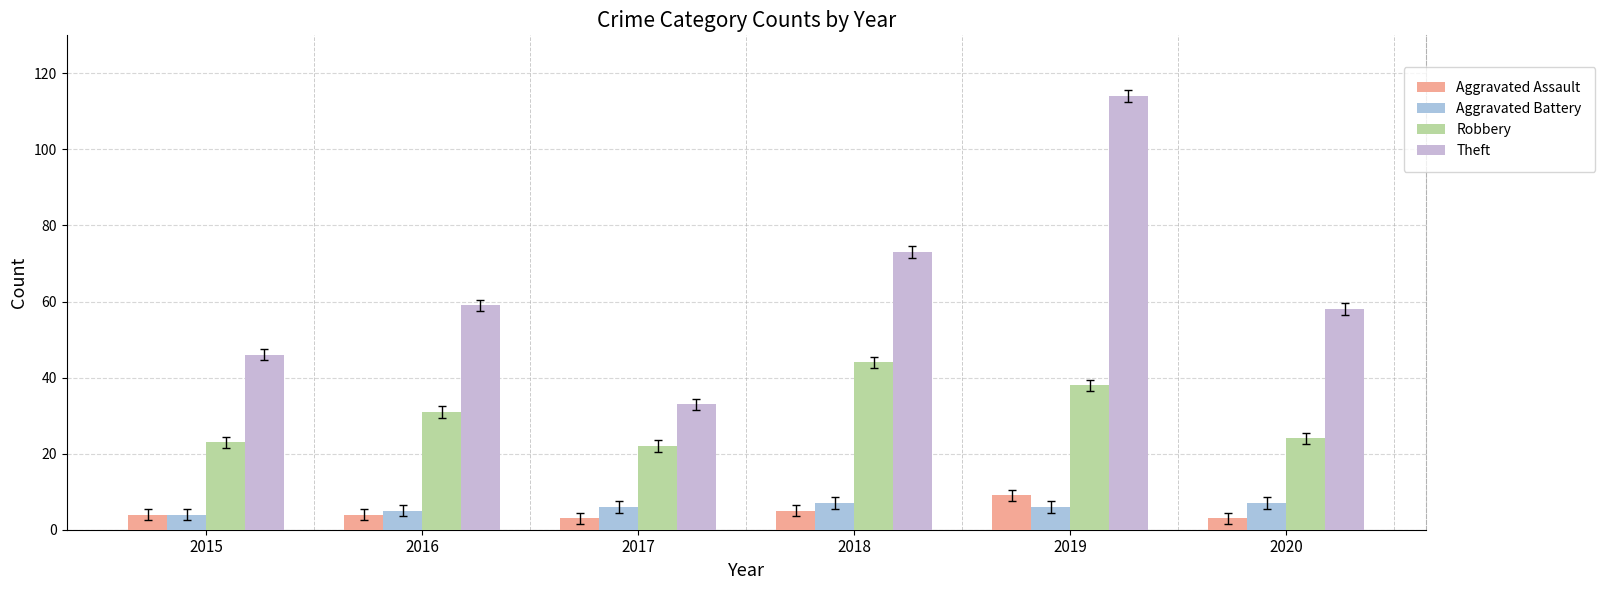

What is the value of the Robbery bar at the 1st from the left?

23